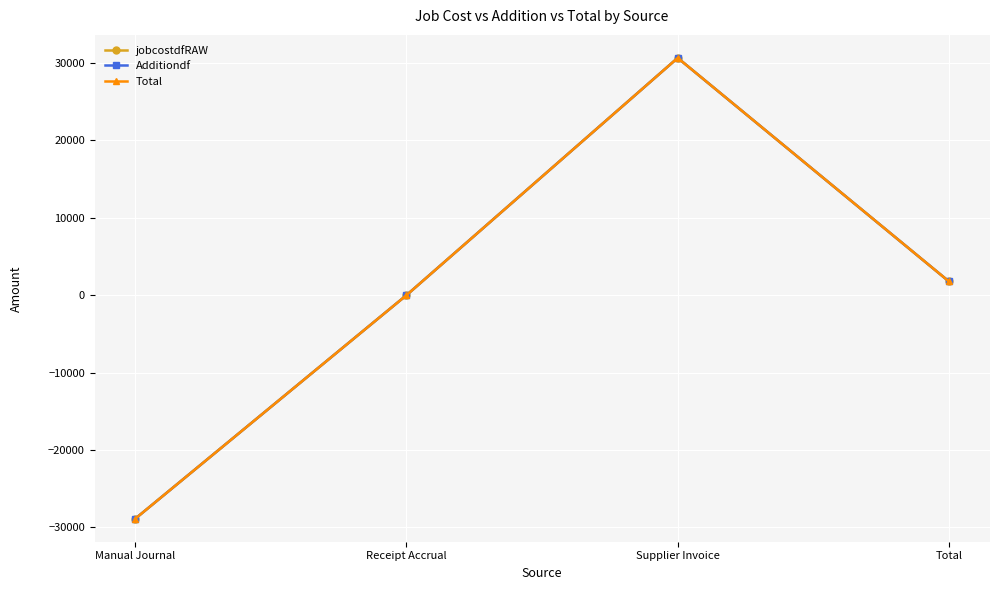

True or false: Additiondf and jobcostdfRAW intersect in this chart.

False